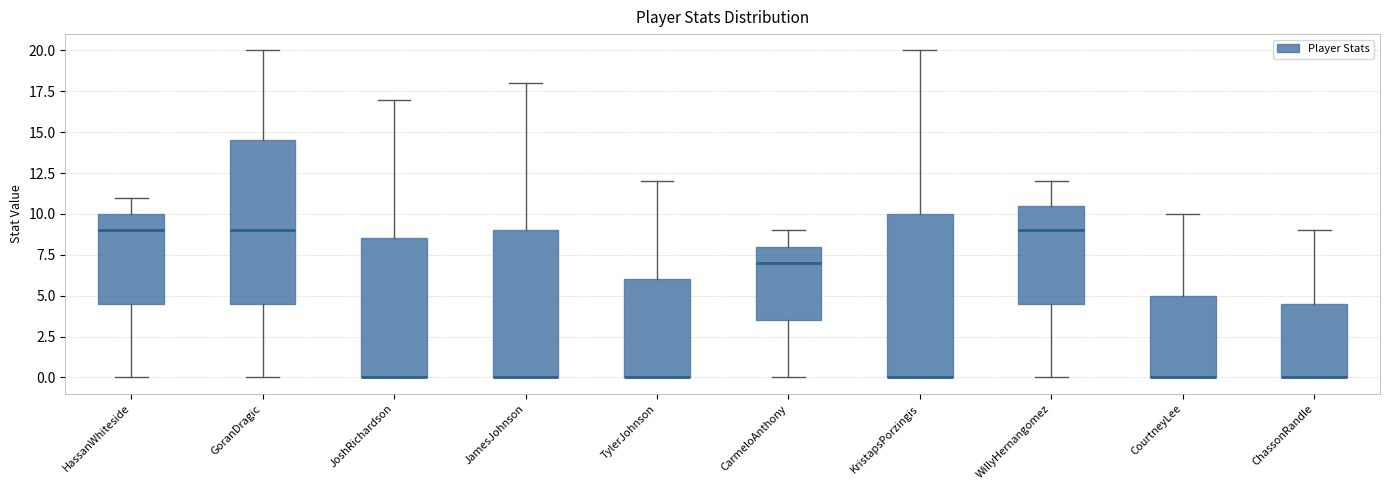

Where does the upper whisker of the box for CarmeloAnthony end on the y-axis? The values are not printed on the chart, so give them approximately, as read against the axis.

9.0